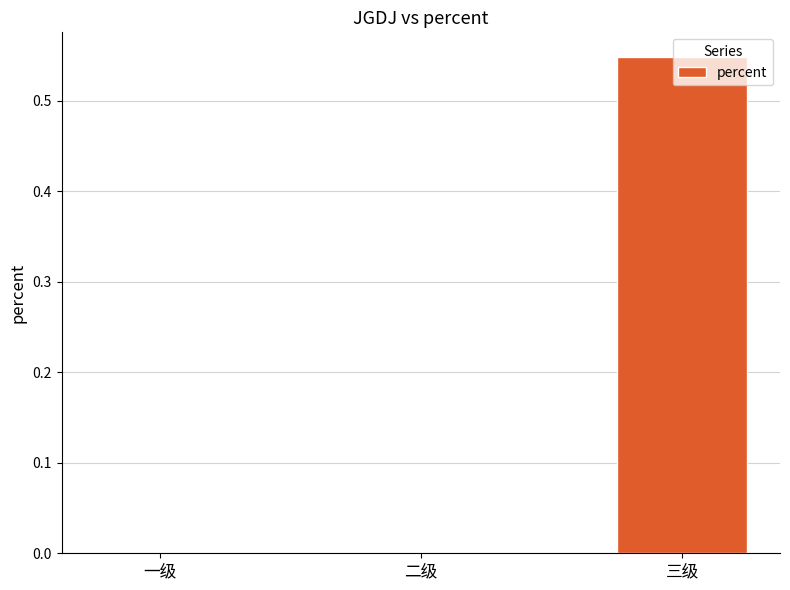

Count the number of data series in this chart.

1